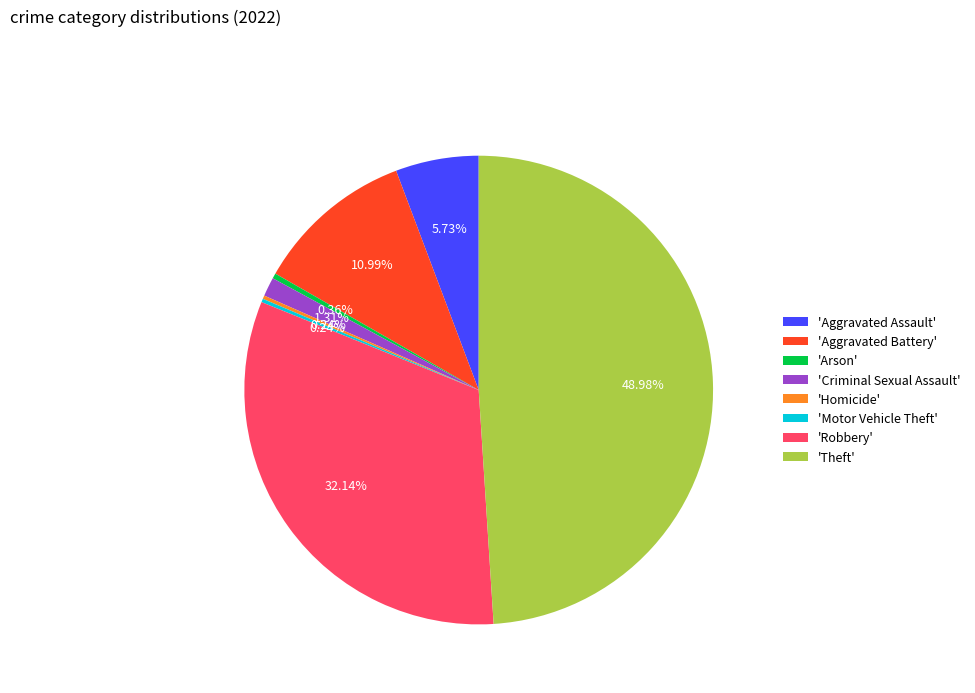

Which slice is the largest?

'Theft'